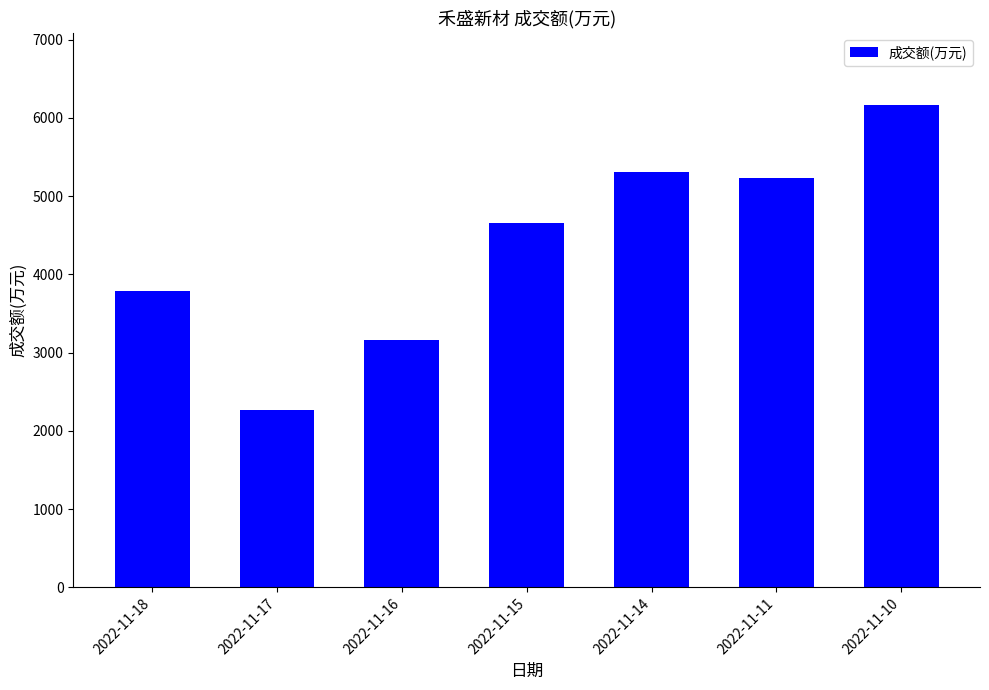

Rank the categories by value from highest to lowest.

2022-11-10, 2022-11-14, 2022-11-11, 2022-11-15, 2022-11-18, 2022-11-16, 2022-11-17